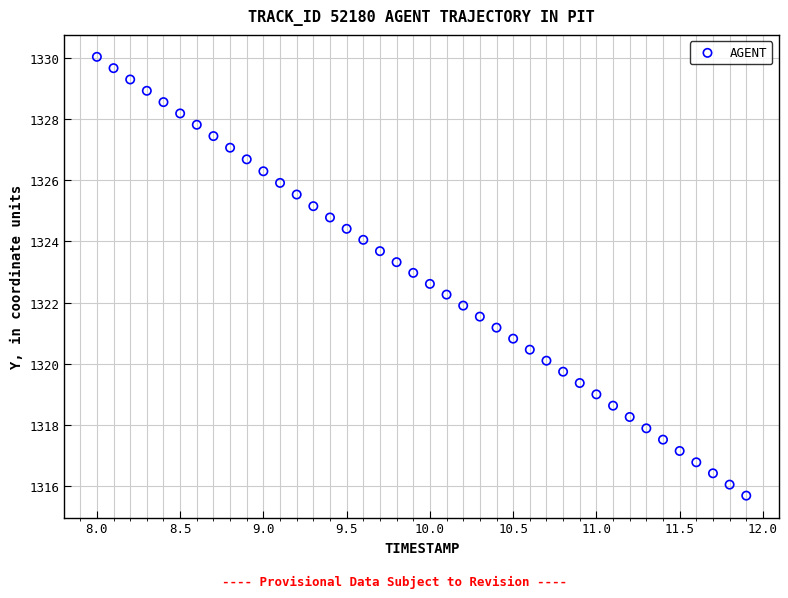

What is the range of Y values (max minus min)?

14.3